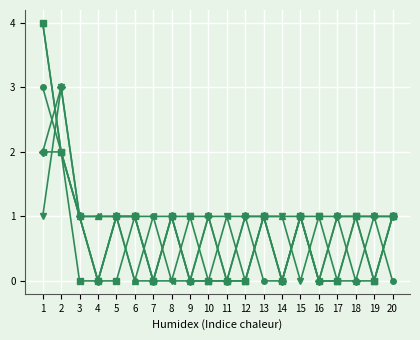

What is the total value across all series at 4?

2